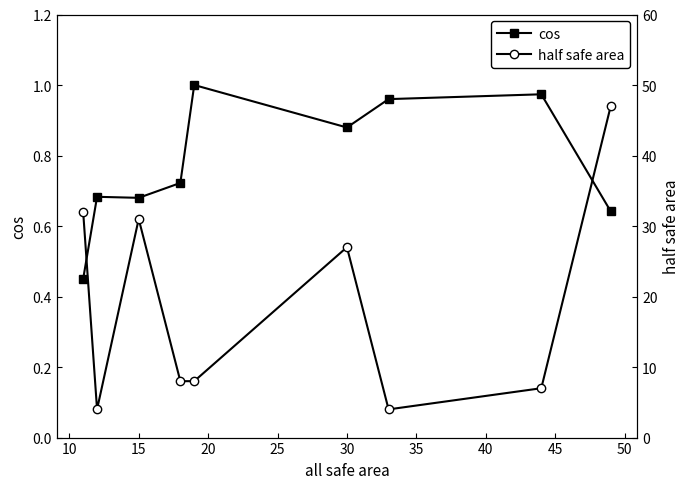

Is it true that cos equals 0.5 at 15?

False